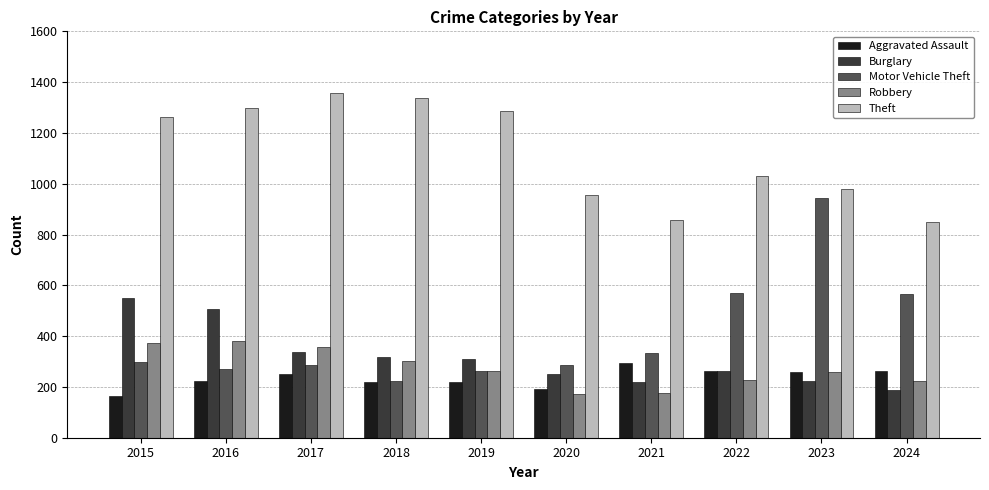

What is the total value across all series at 2016?

2680